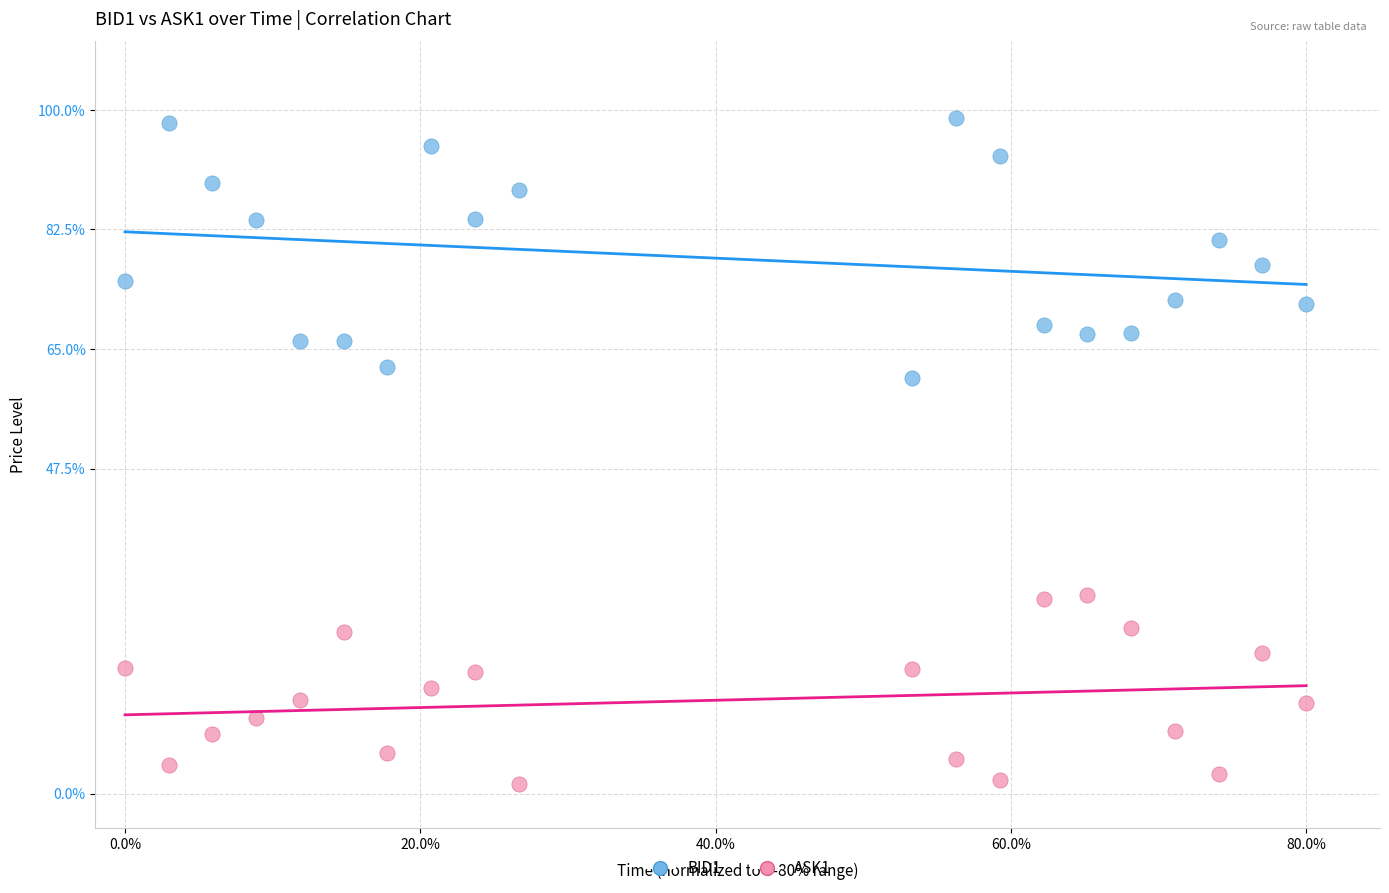

What are all the series names shown in the legend?

BID1, ASK1